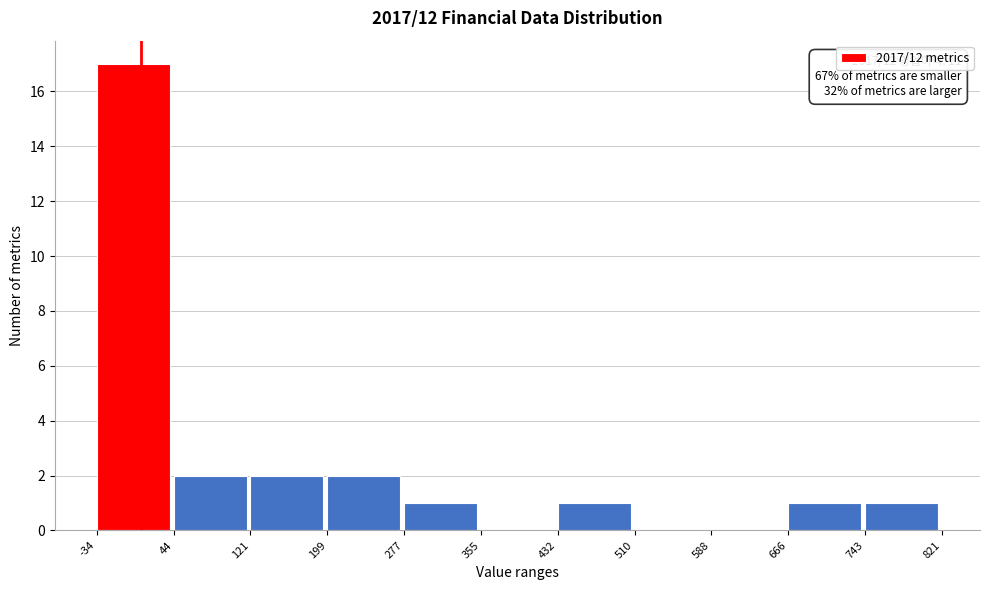

Over which range of the x-axis is the bar tallest?

-34 to 44